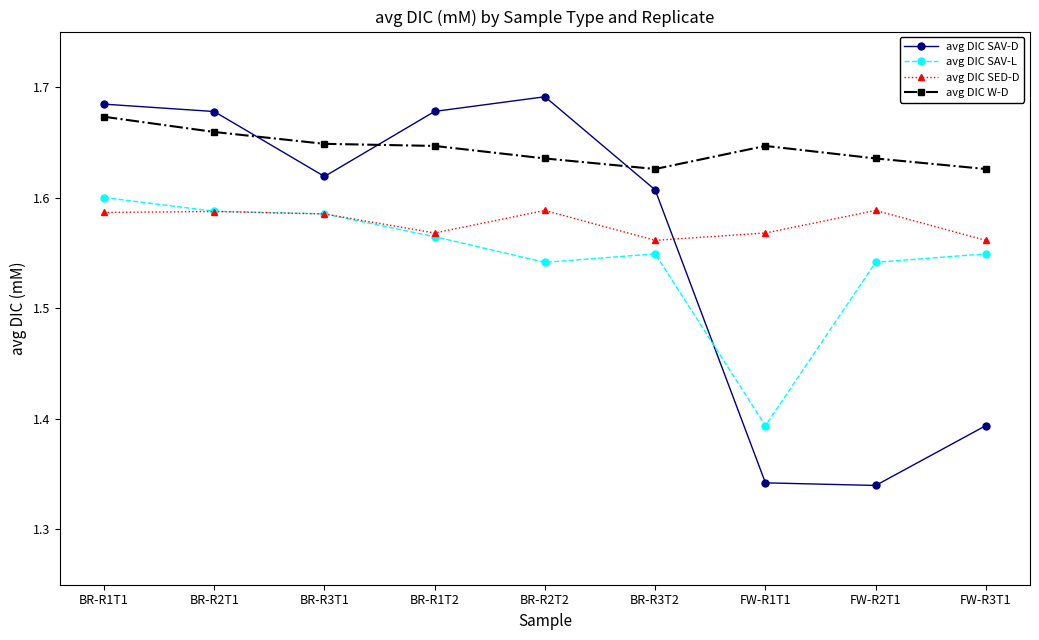

Which series has the largest total across all categories?

avg DIC W-D